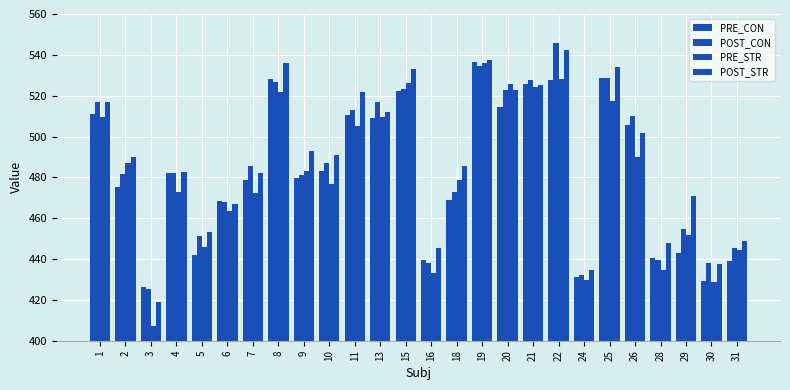

Does the chart contain stacked bars?

No